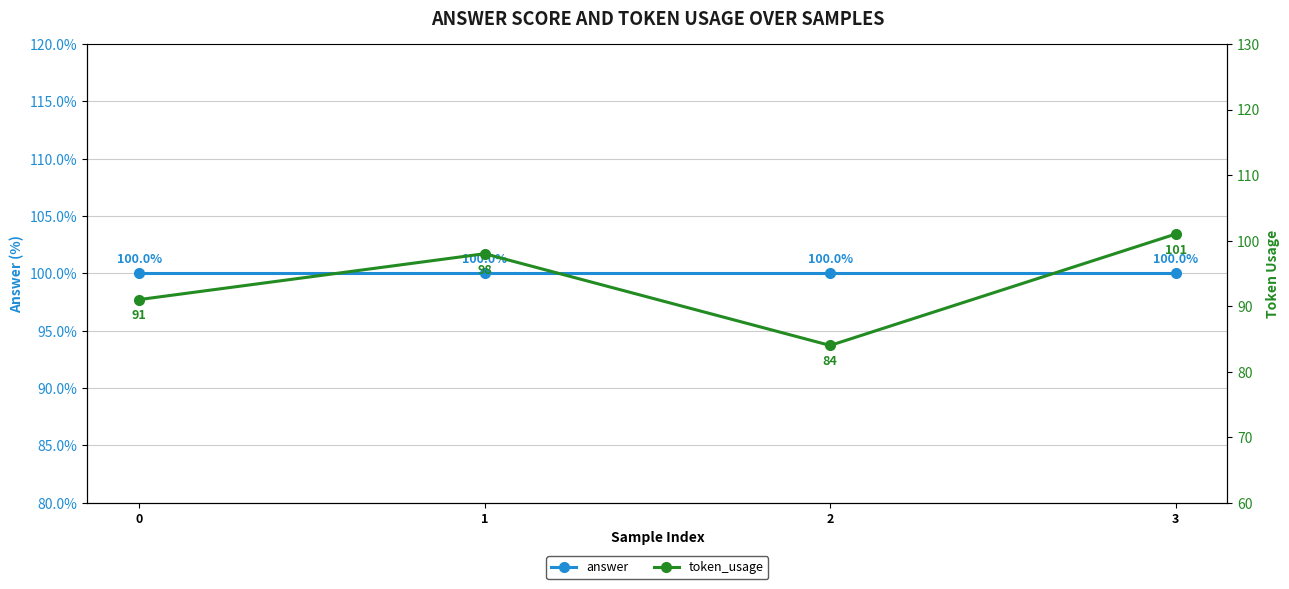

Reading left to right, what are all the values shown in this chart?

answer: 100	100	100	100
token_usage: 91	98	84	101